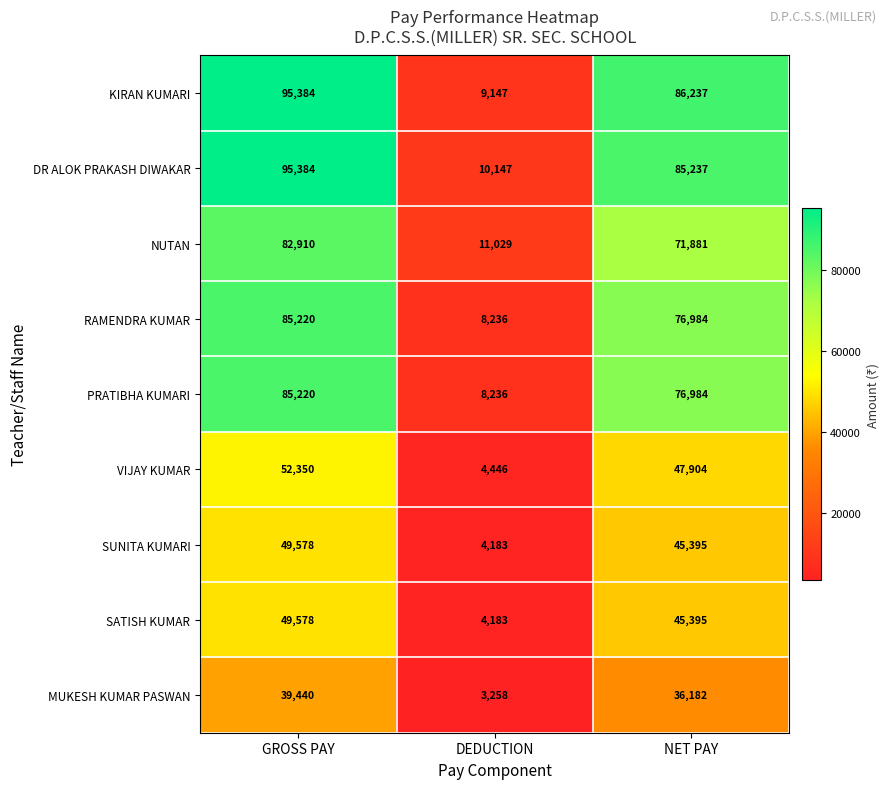

At which label is VIJAY KUMAR closest to 28398?

NET PAY